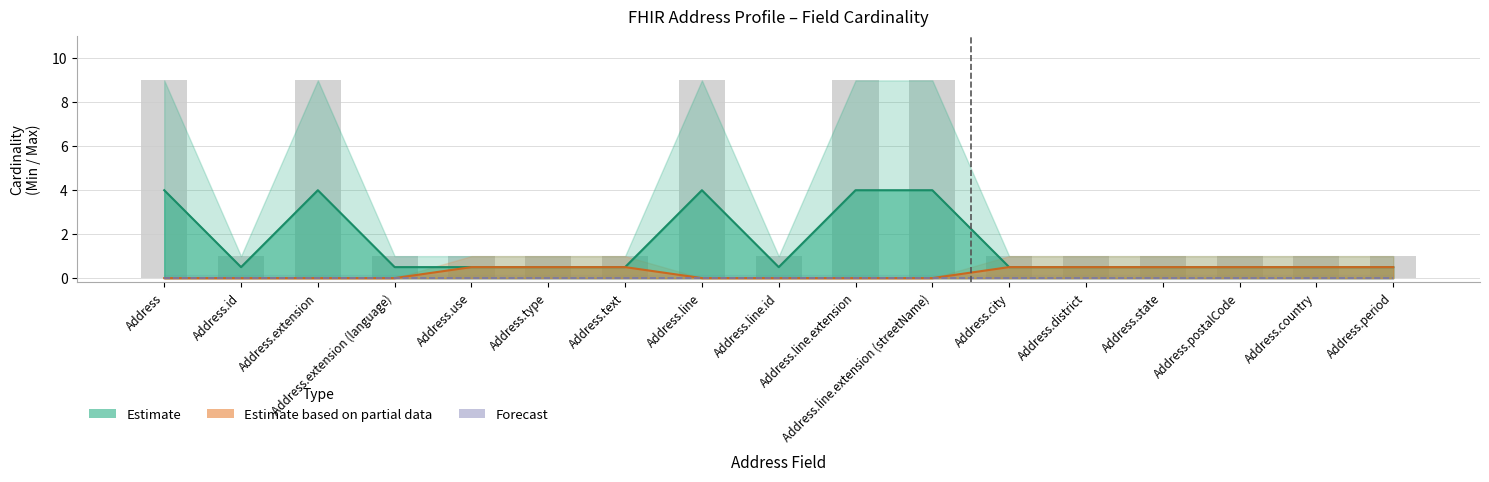

Between Address.use and Address.country, which series saw the biggest shift?

Estimate